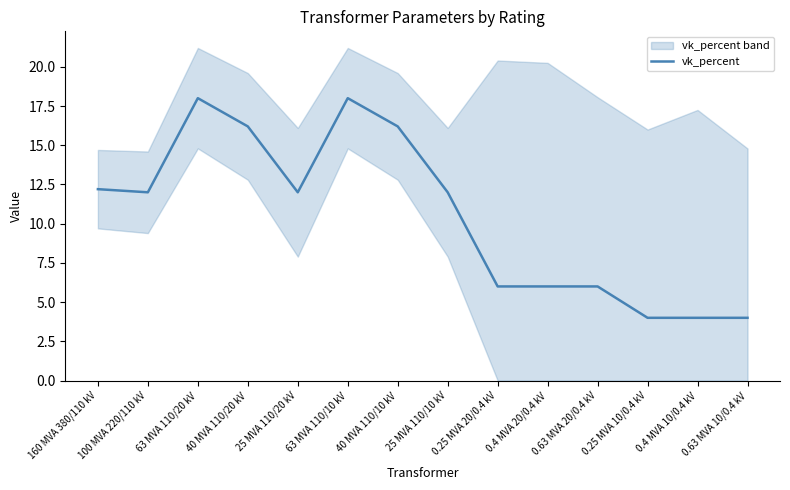

How many points are lower than both their immediate neighbors (excluding endpoints)?

2